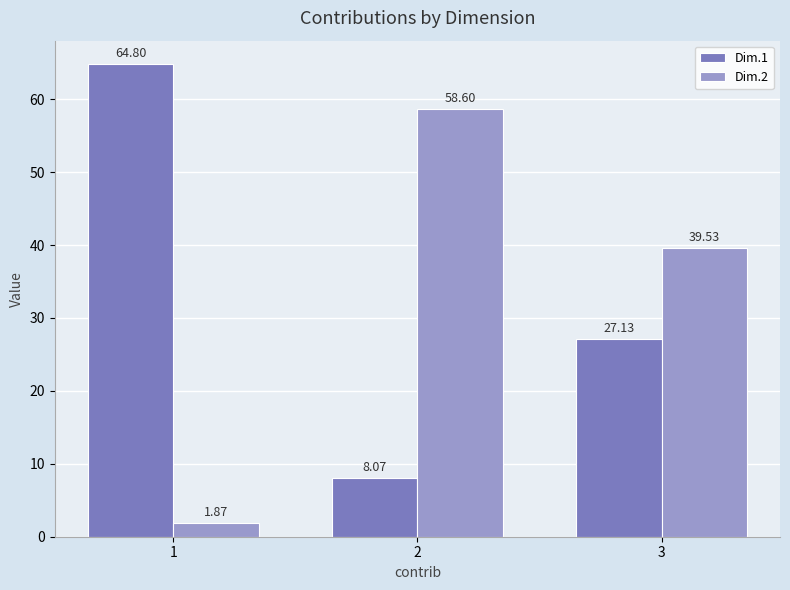

How many groups of bars are there?

3